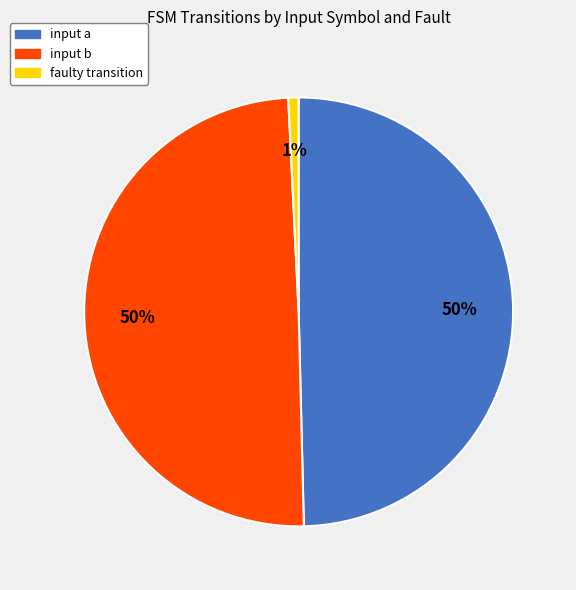

To the nearest percent, what is the average slice percentage?

33%